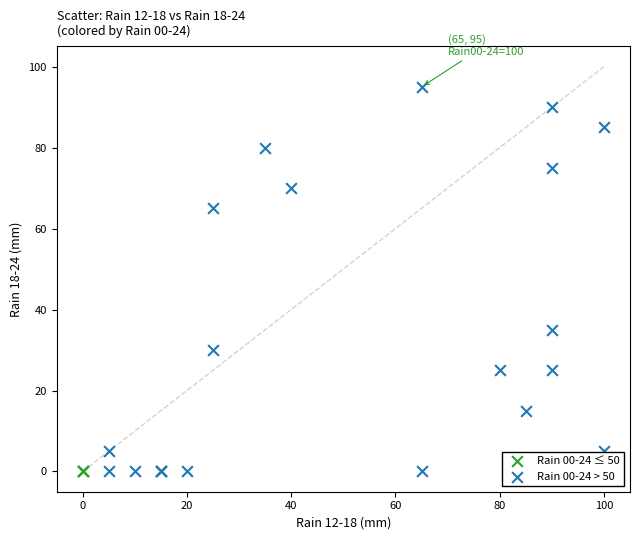

Which series reaches the maximum Y coordinate?

Rain 00-24 > 50